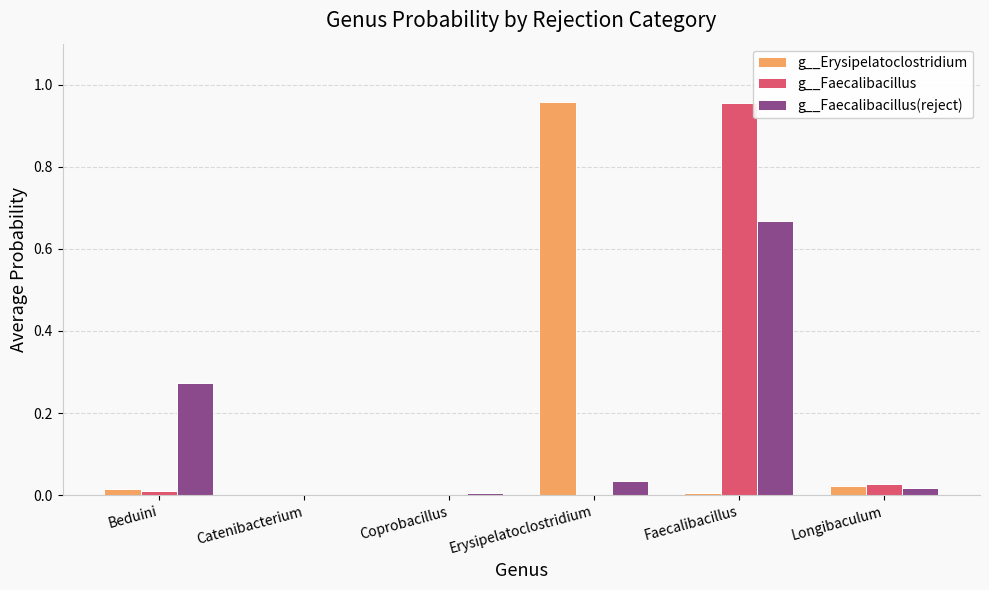

True or false: g__Erysipelatoclostridium has a value of 0.0 at Beduini.

True